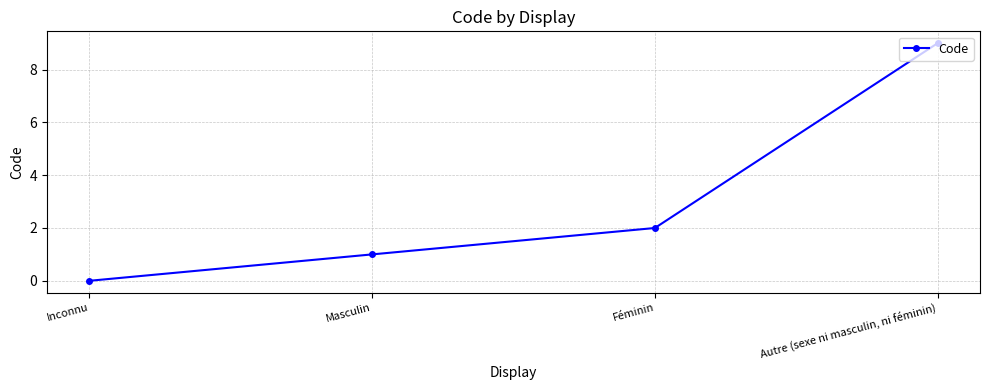

What is the value of the 3rd point from the left?

2